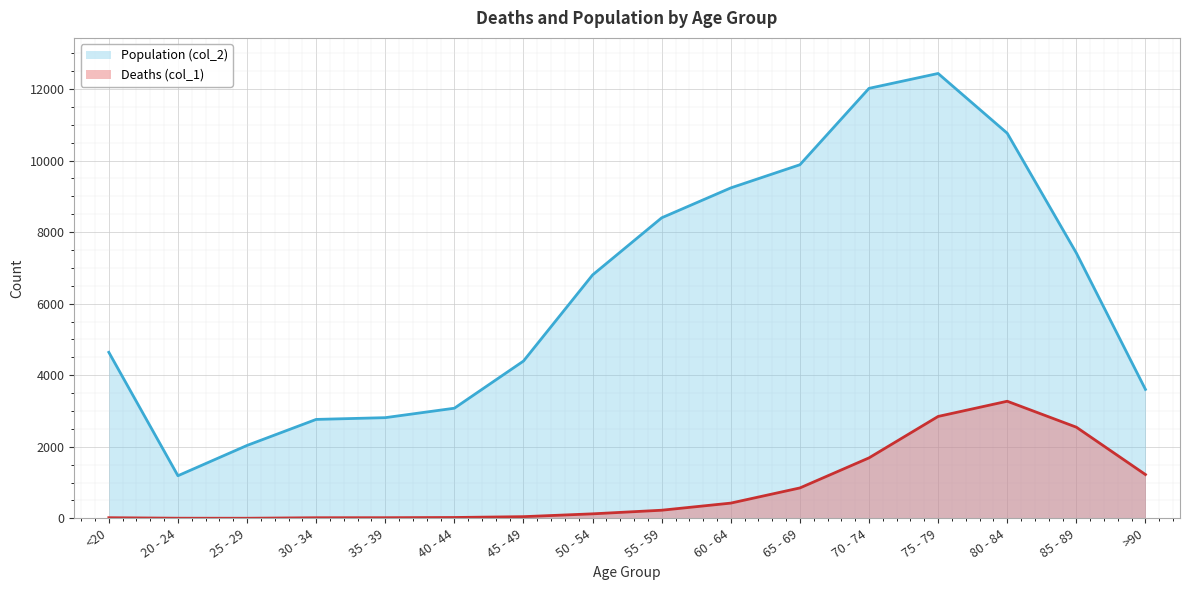

What is the minimum value shown in the chart?

3